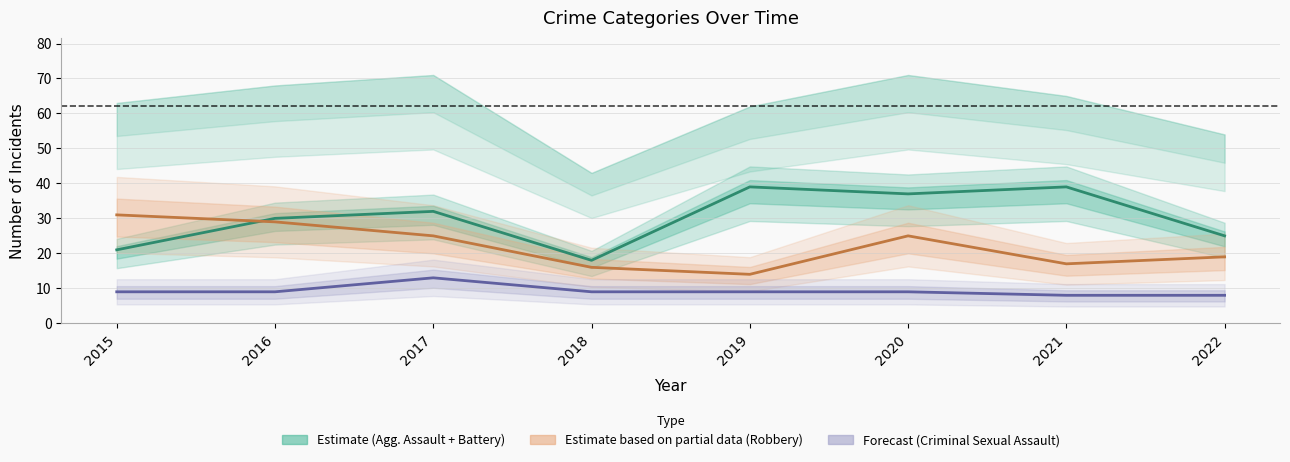

How many categories are shown in the chart?

8